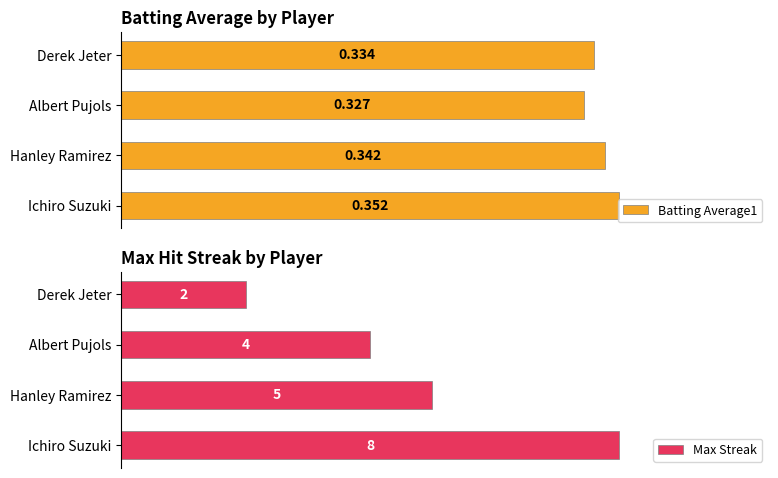

What is the value of the Batting Average1 bar at the 2nd from the left?

0.3